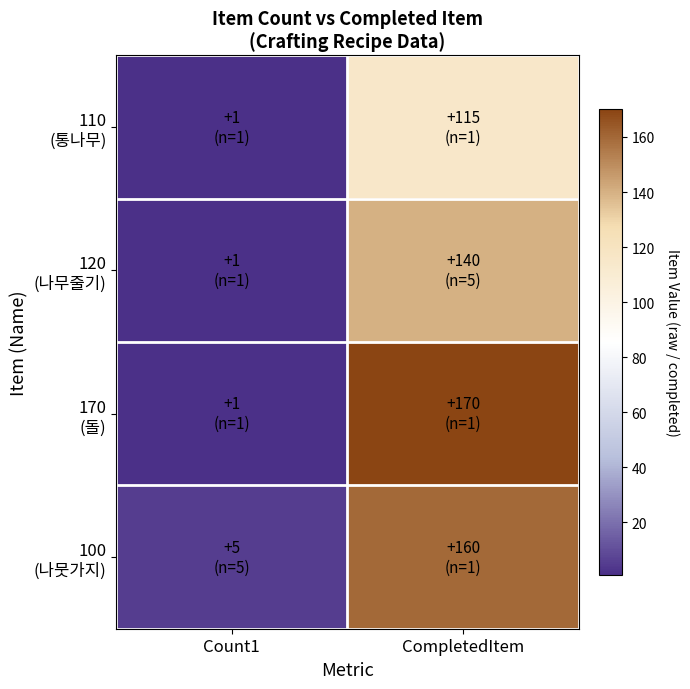

Rank the series by their maximum value, from lowest to highest.

110 (통나무), 120 (나무줄기), 100 (나뭇가지), 170 (돌)